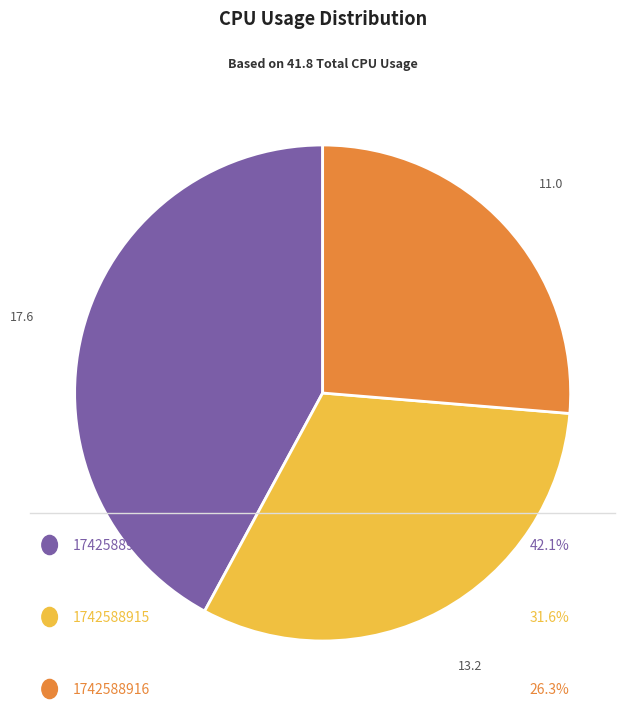

Is there a majority slice in this chart?

No